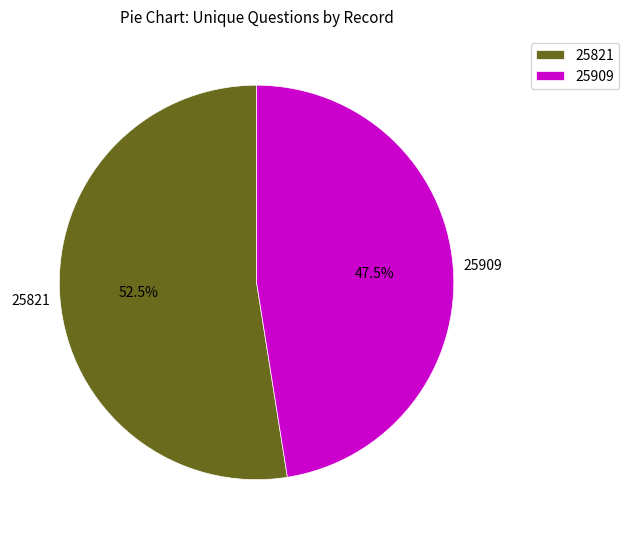

Is it true that 25909 is 38% of the pie?

False